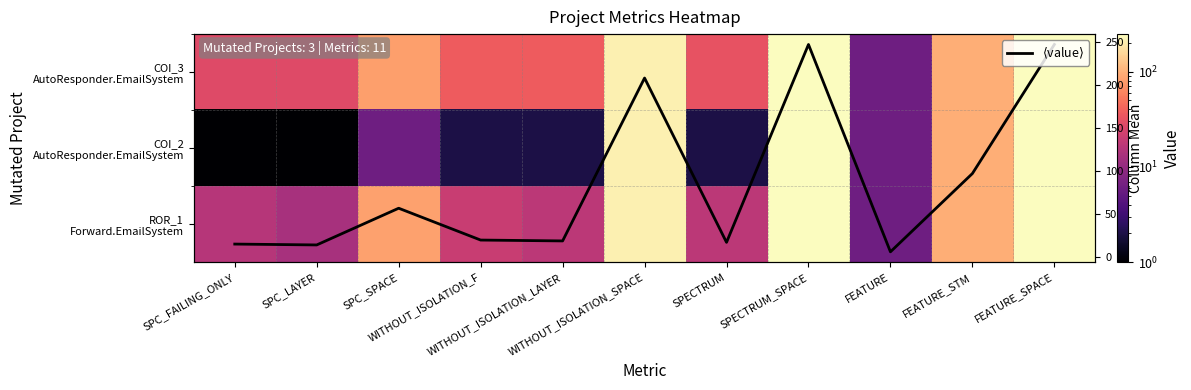

Where is $\langle$value$\rangle$ nearest to the value 126?

FEATURE_STM